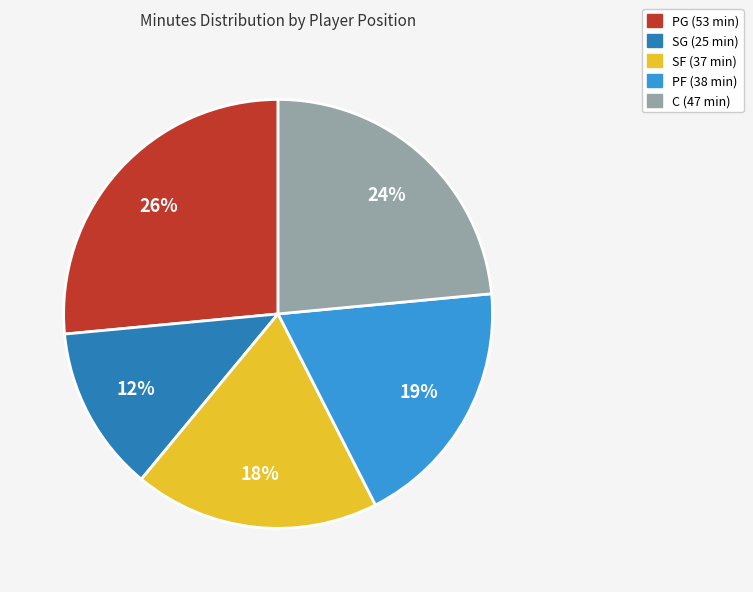

To the nearest percent, what is the difference between the largest and smallest slice percentages?

14%